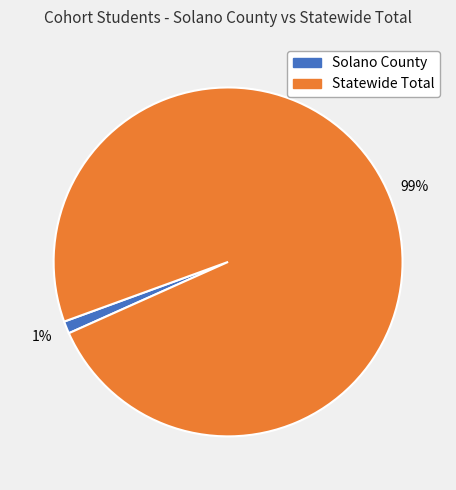

Do Statewide Total and Solano County together represent more than half of the pie?

Yes